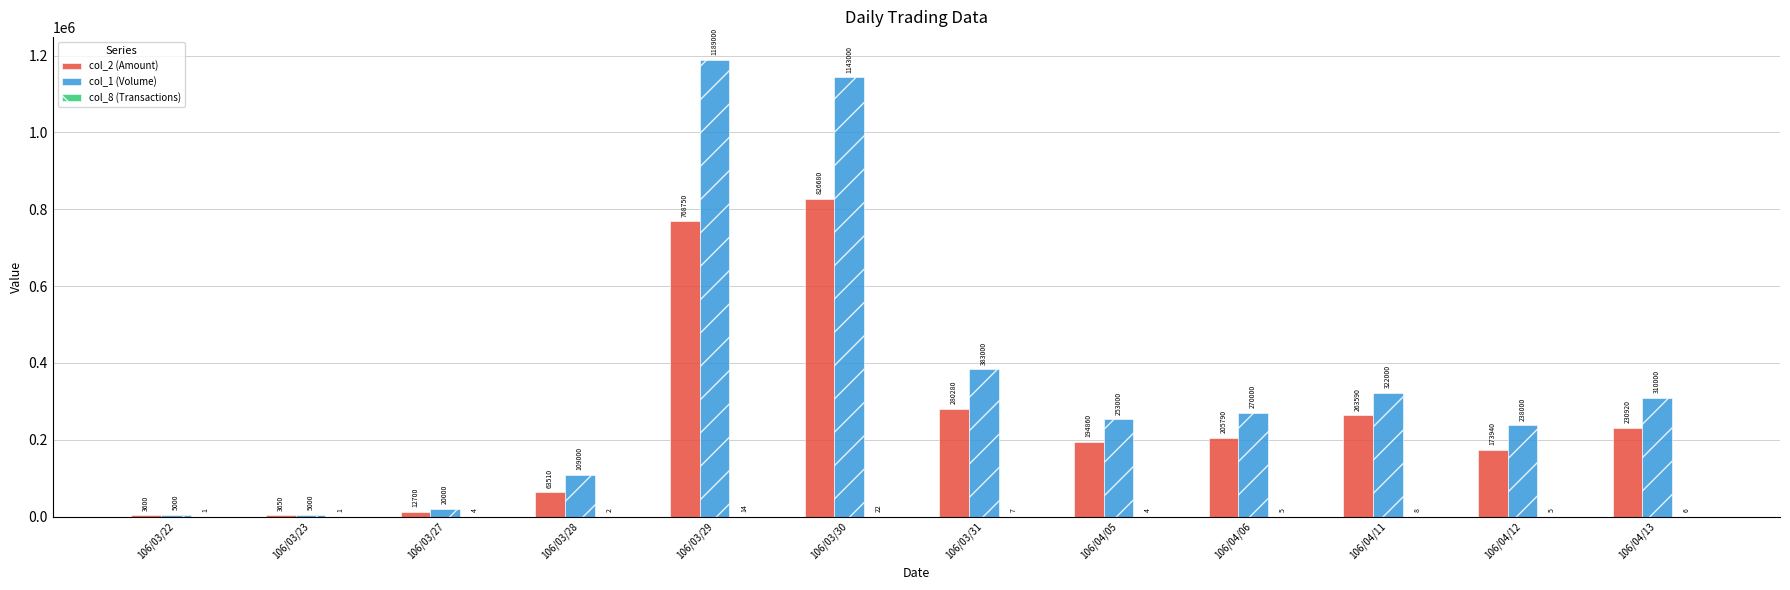

True or false: col_1 (Volume) has a value of 1143000 at 106/03/30.

True